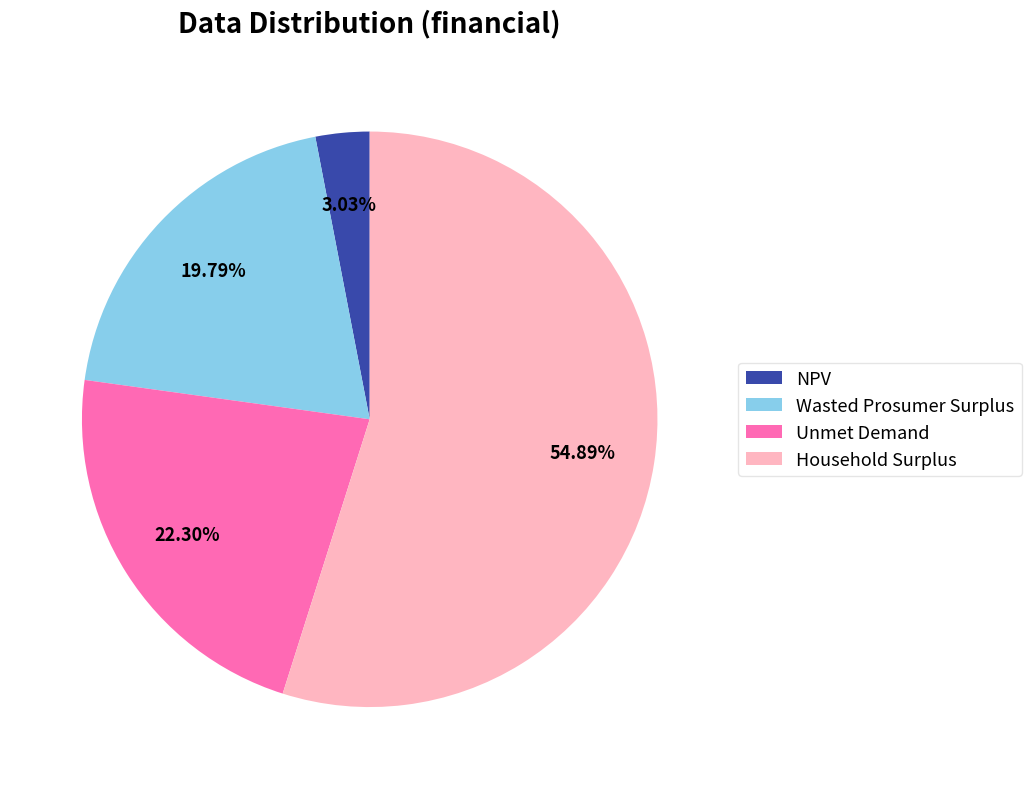

Is there any slice that represents more than half of the pie?

Yes